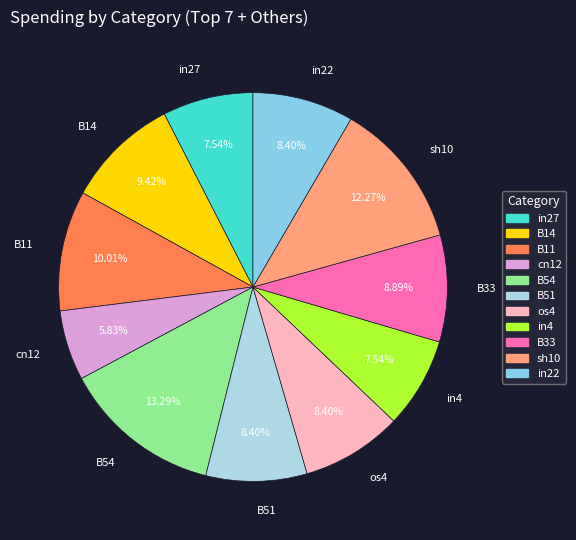

How much of the chart is everything except cn12?

94.2%